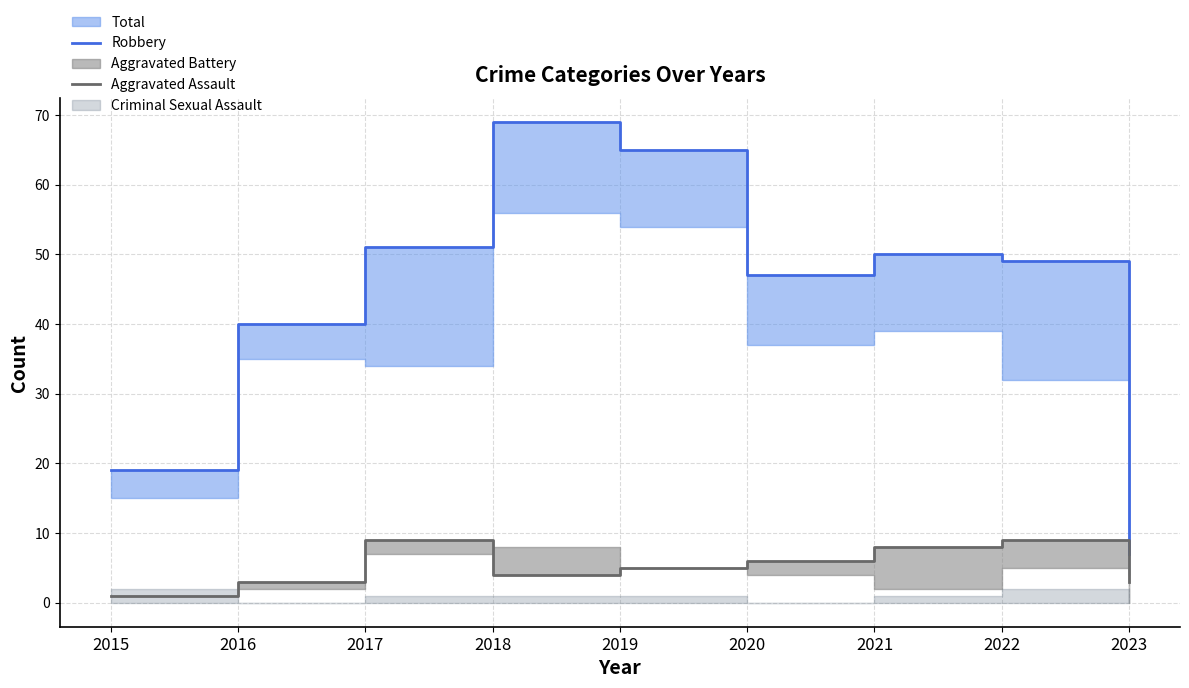

True or false: Robbery and Aggravated Assault intersect in this chart.

False